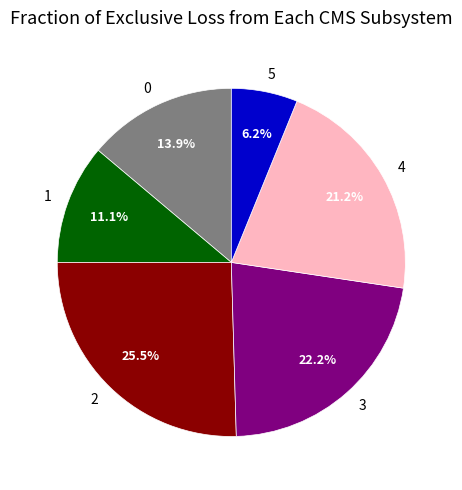

To the nearest percent, what is the average slice percentage?

17%